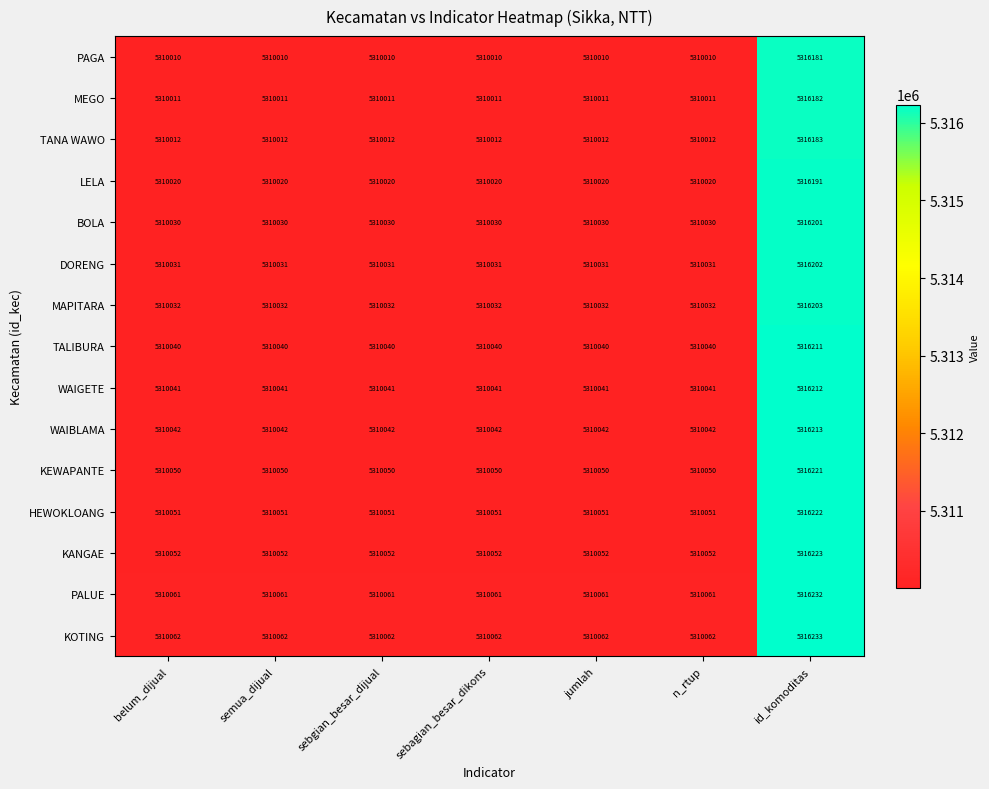

What is the maximum value shown in the chart?

5316233